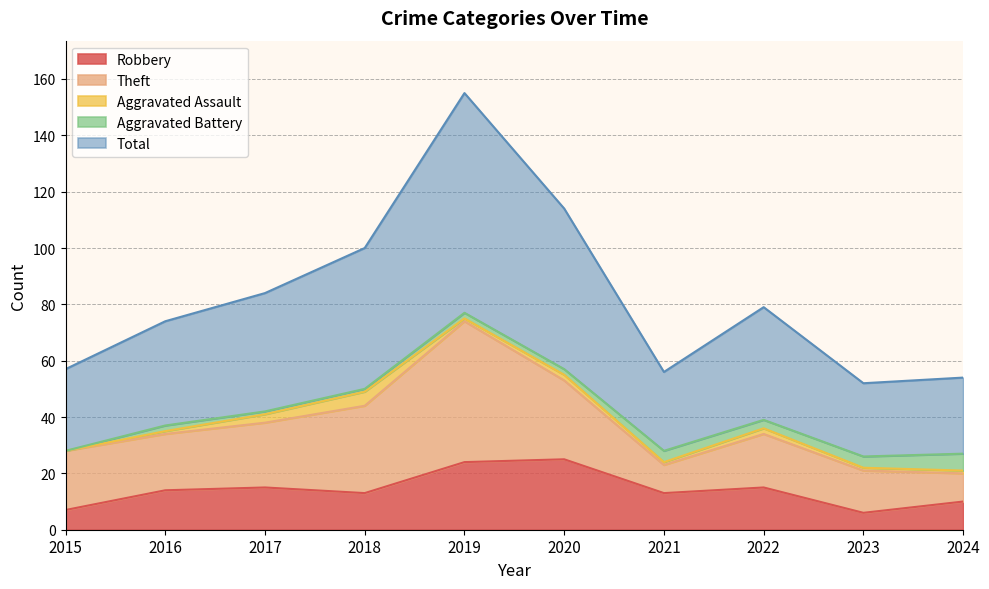

List the series in order of their peak value, highest first.

Total, Theft, Robbery, Aggravated Battery, Aggravated Assault